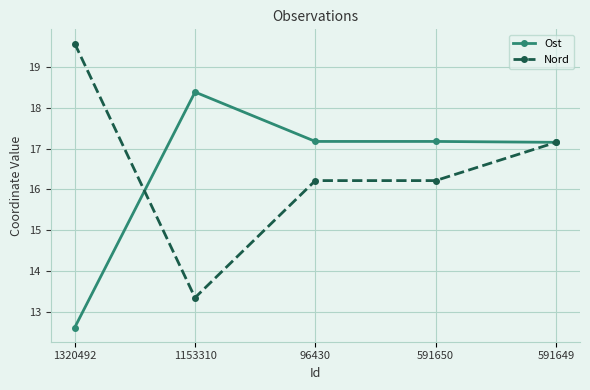

What is the label of the 1st point from the right?

591649